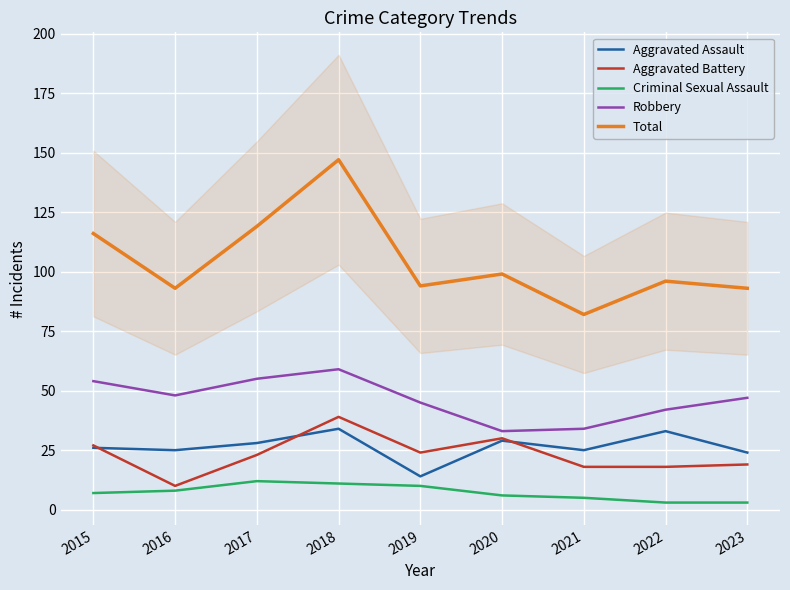

Is this an area chart (filled region under the line)?

No